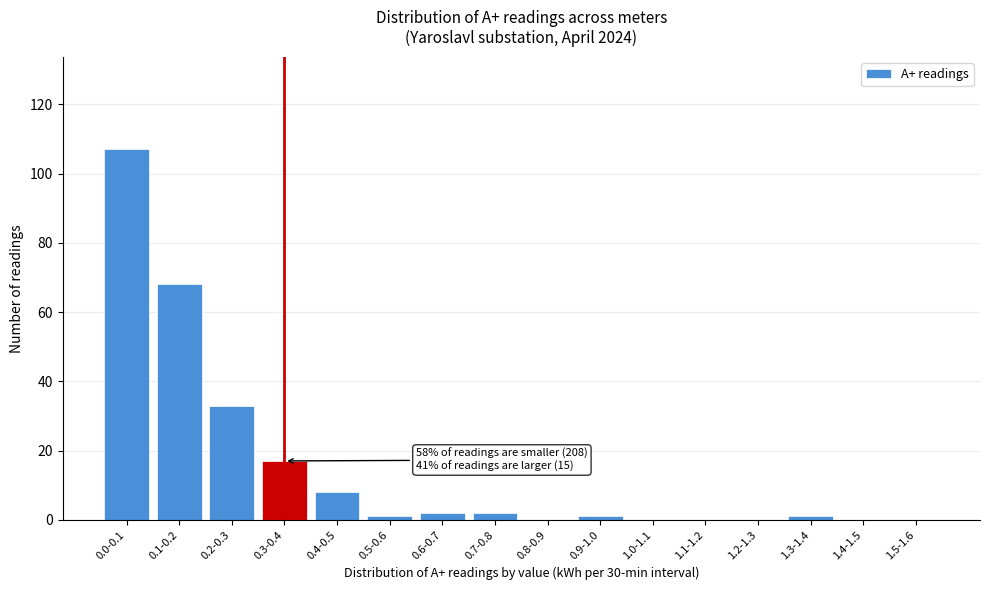

Reading left to right, what are all the values shown in this chart?

0.0-0.1=107	0.1-0.2=68	0.2-0.3=33	0.3-0.4=17	0.4-0.5=8	0.5-0.6=1	0.6-0.7=2	0.7-0.8=2	0.8-0.9=0	0.9-1.0=1	1.0-1.1=0	1.1-1.2=0	1.2-1.3=0	1.3-1.4=1	1.4-1.5=0	1.5-1.6=0